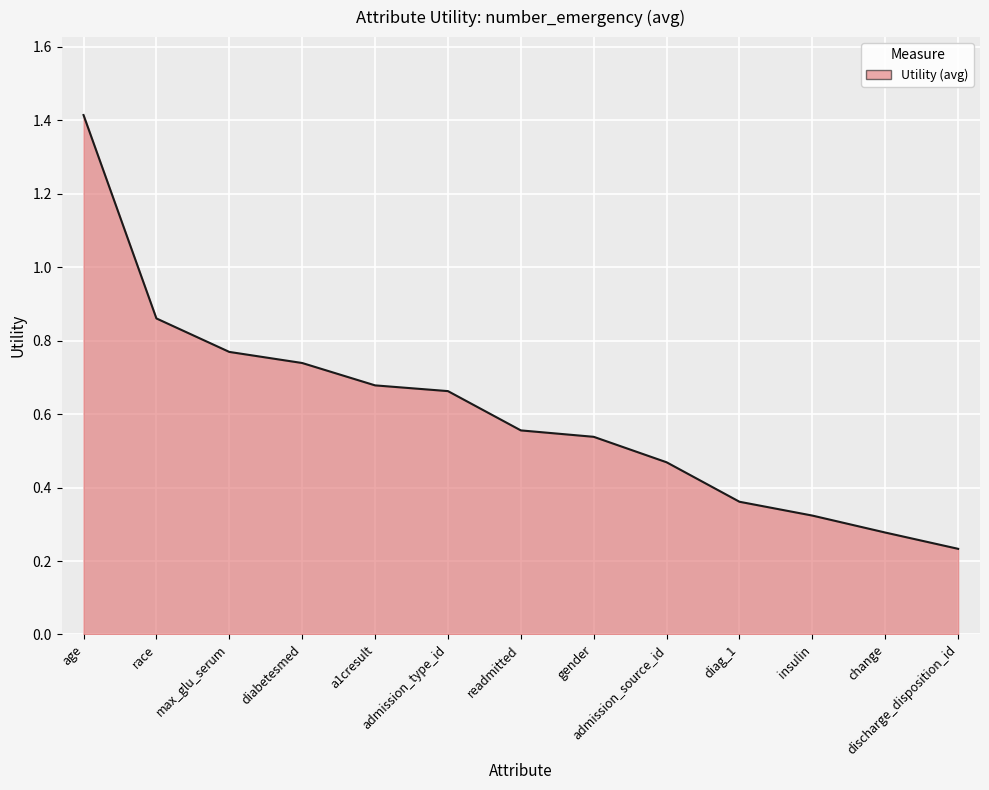

Which category has the highest value across all series?

age